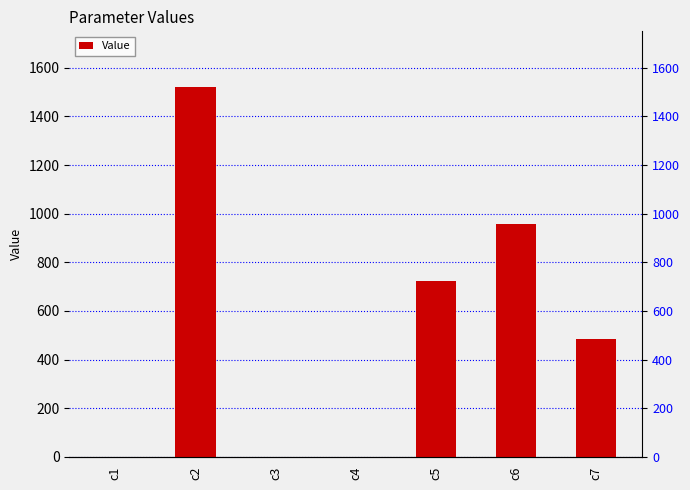

Rank the categories by value from lowest to highest.

c3, c1, c4, c7, c5, c6, c2